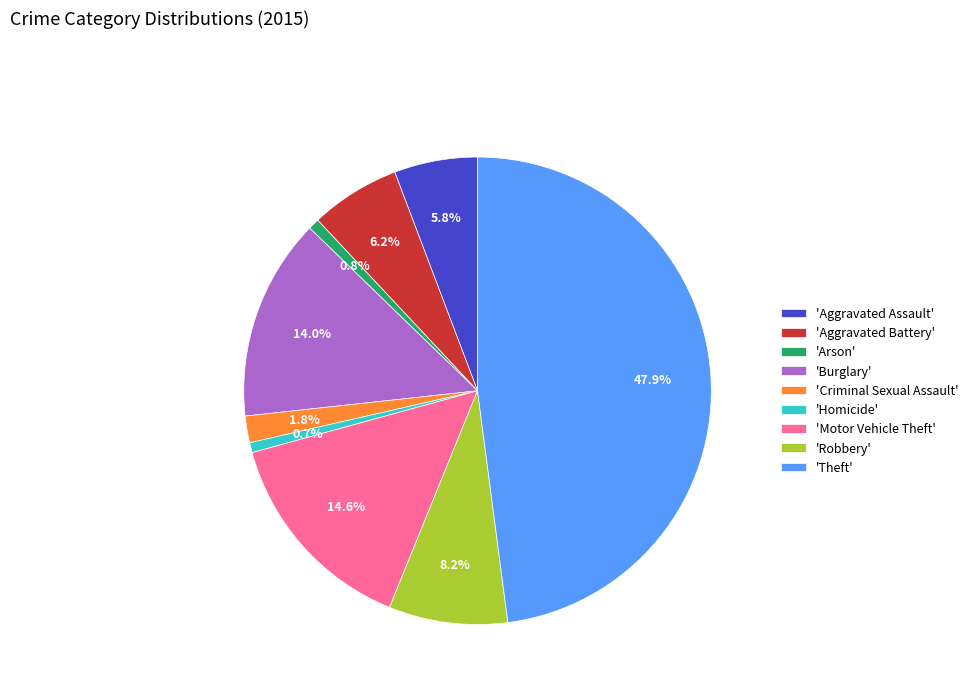

To the nearest percent, what is the average slice percentage?

11%